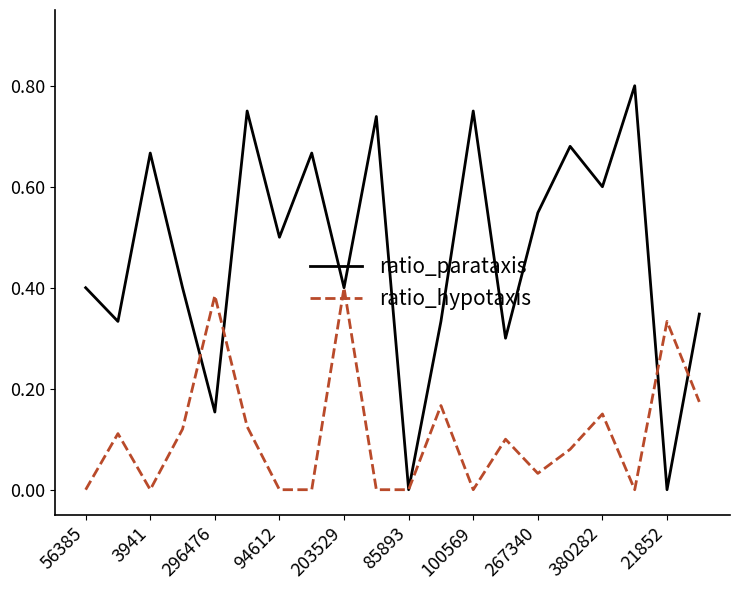

Which series has the largest range (max minus min)?

ratio_parataxis